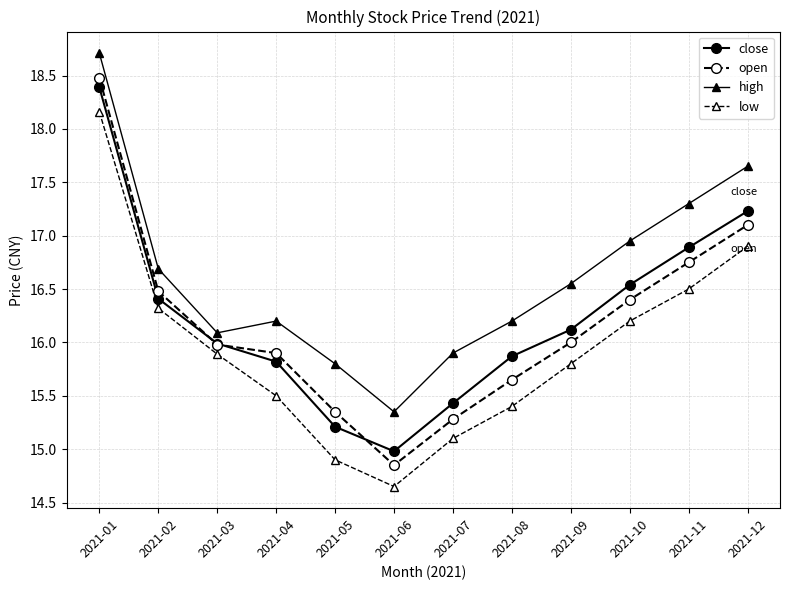

What is the value of the high point at the 7th from the left?

15.9